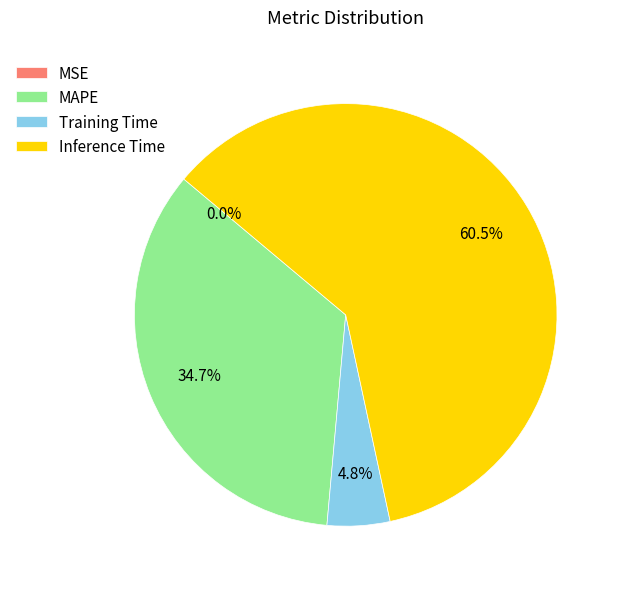

What is the largest slice in the pie chart?

Inference Time